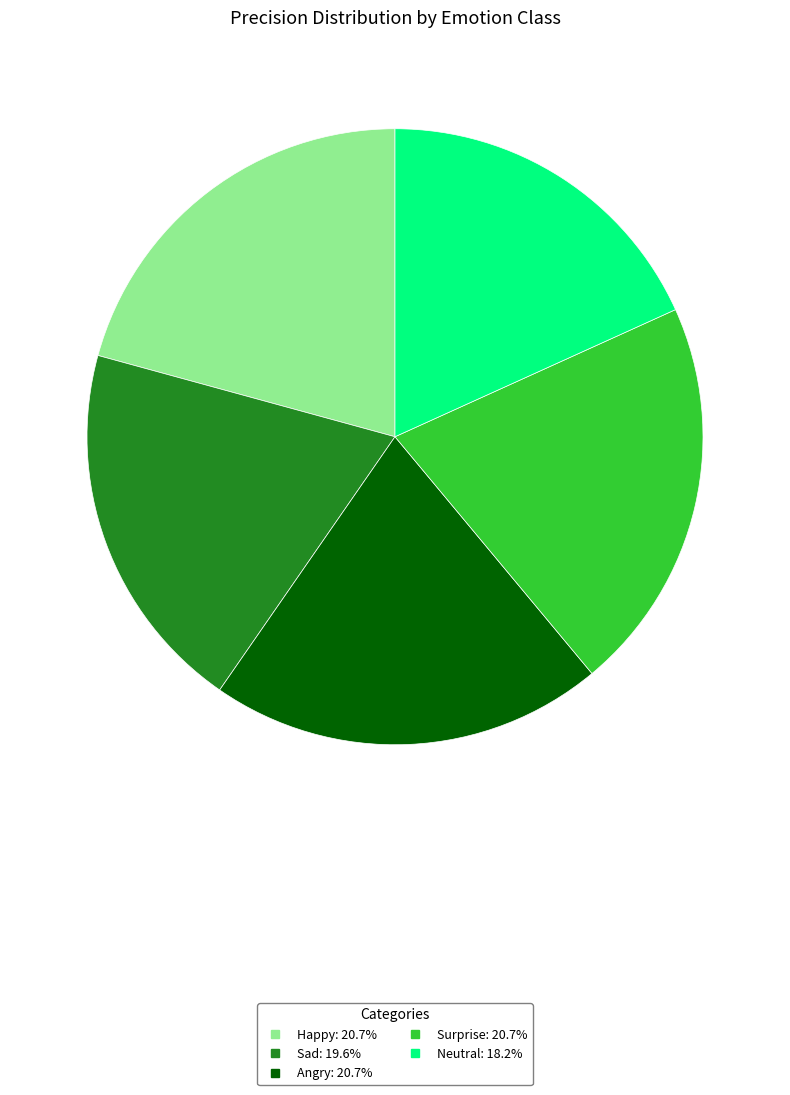

Combined, do Angry and Sad account for over 50%?

No